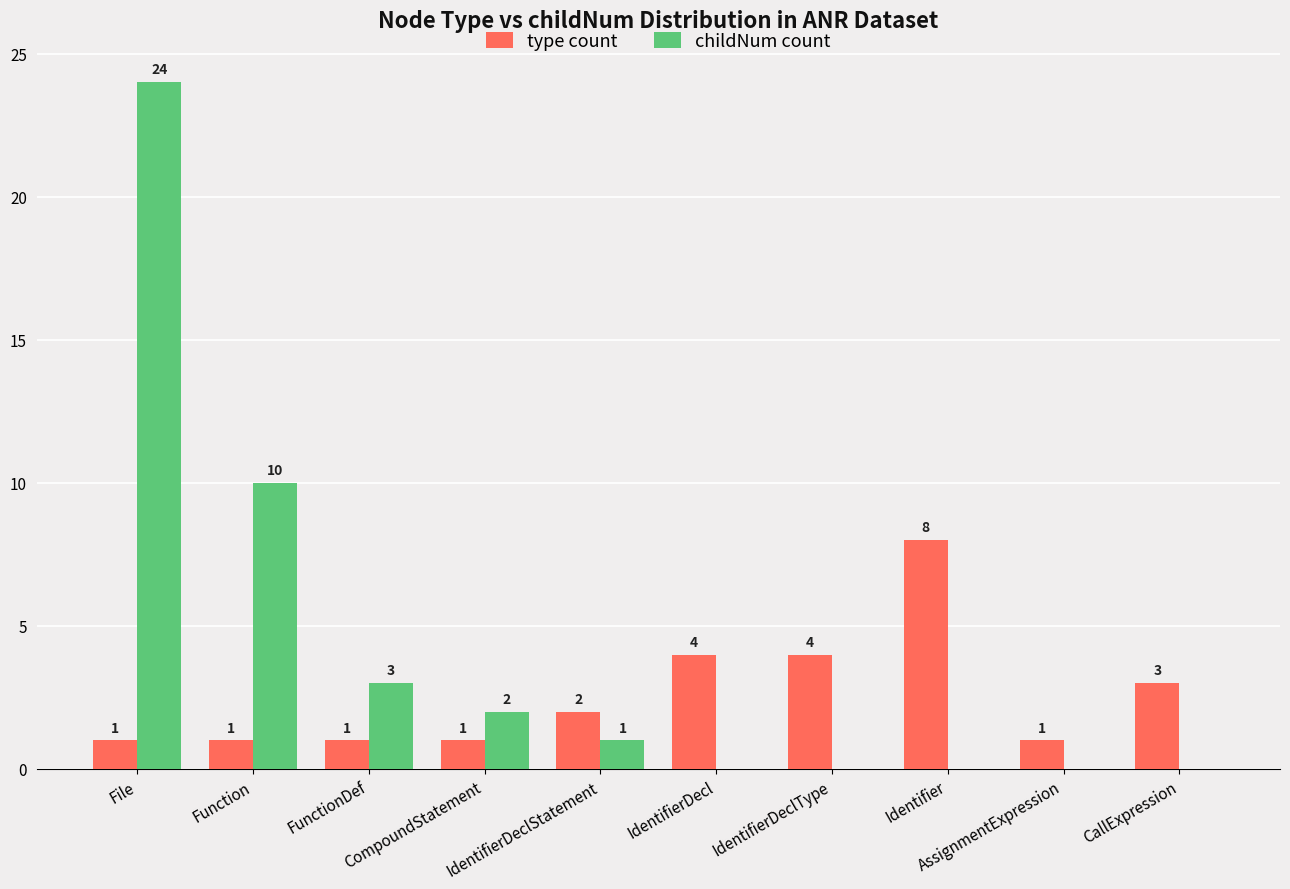

Are the bars grouped side by side (vs. stacked)?

Yes